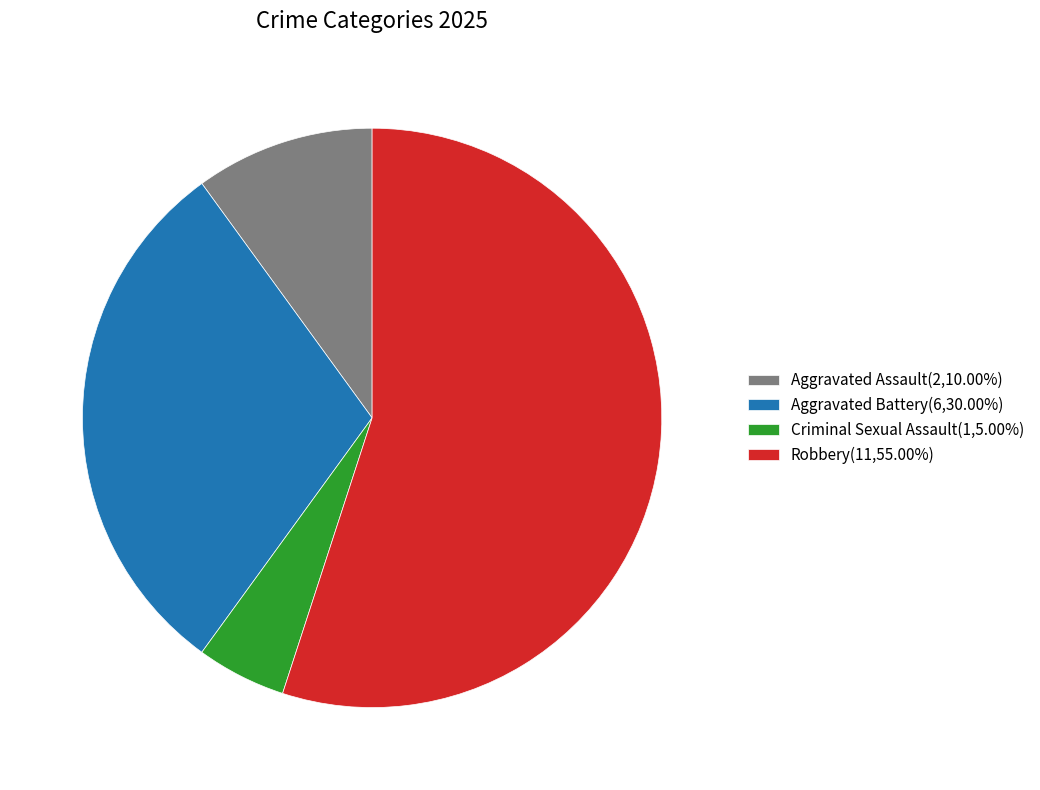

Does Aggravated Battery represent more than half of the total?

No